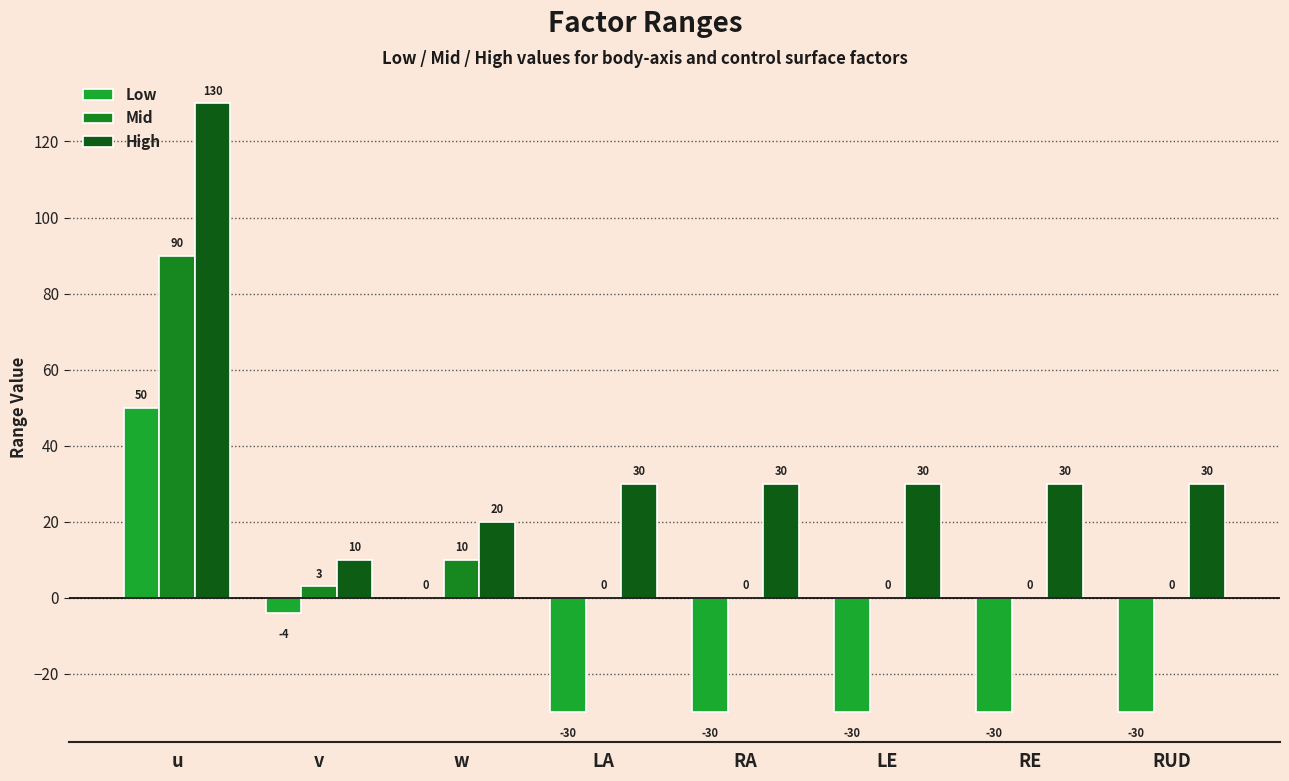

Reading left to right, list all the values displayed in this chart.

Low: u=50	v=-4	w=0	LA=-30	RA=-30	LE=-30	RE=-30	RUD=-30
Mid: u=90	v=3	w=10	LA=0	RA=0	LE=0	RE=0	RUD=0
High: u=130	v=10	w=20	LA=30	RA=30	LE=30	RE=30	RUD=30